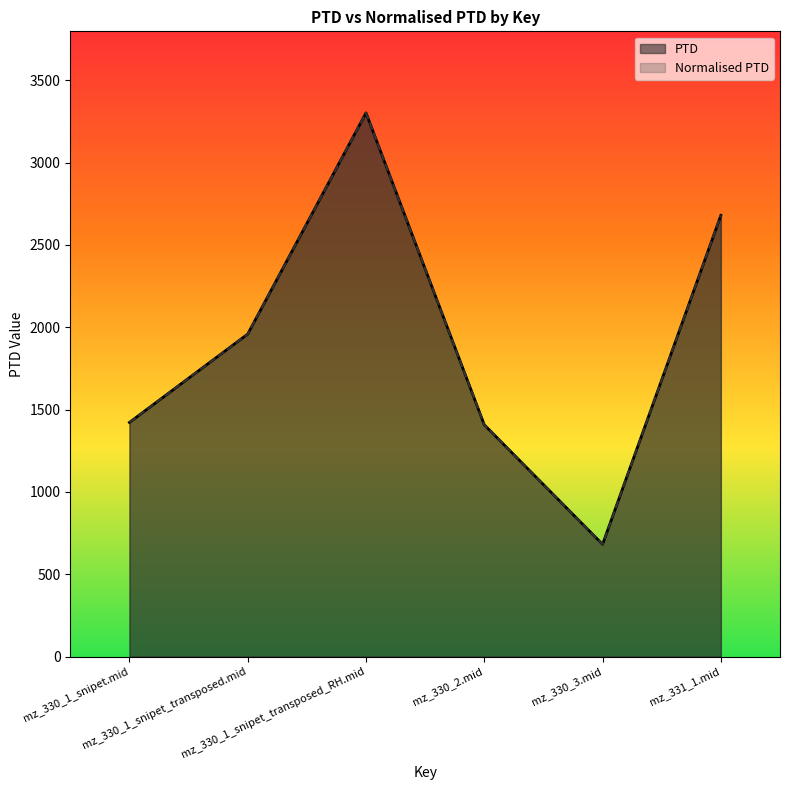

True or false: PTD and Normalised PTD cross at least once.

False